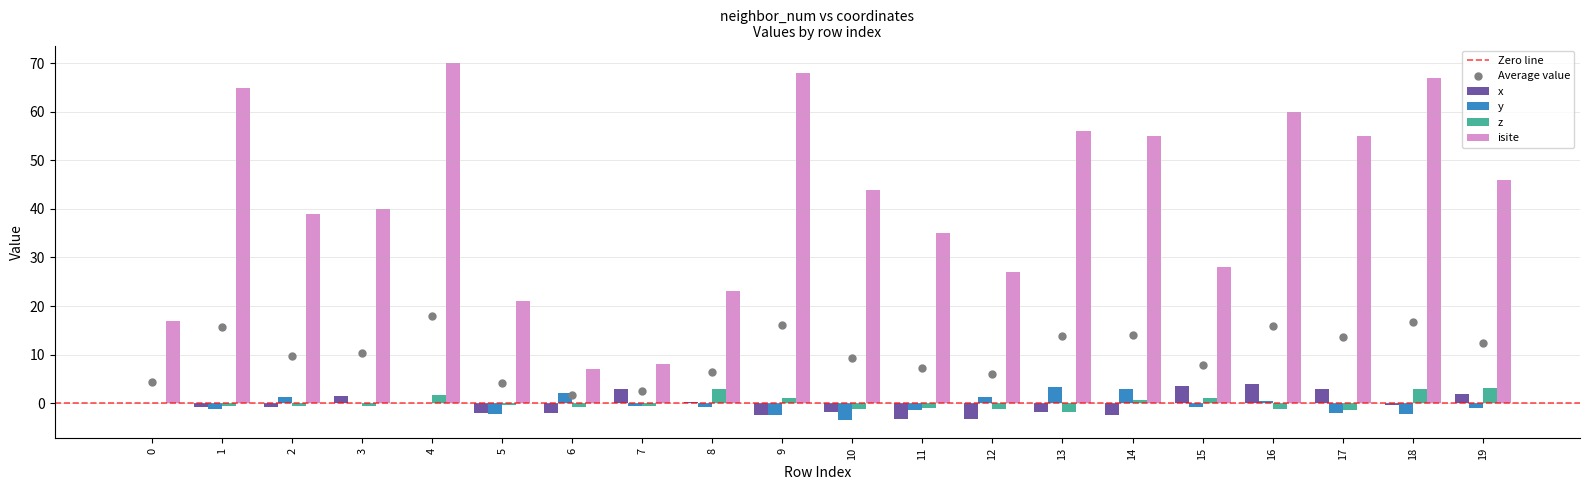

At which category is the sum across all series the highest?

4